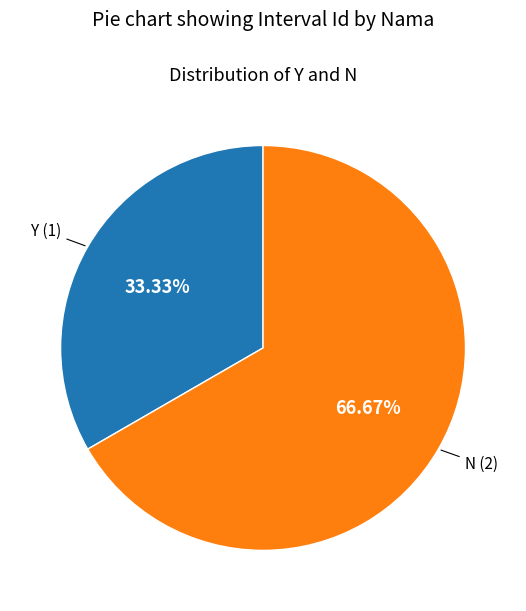

Combined, what portion of the pie is Y and N?

100.0%